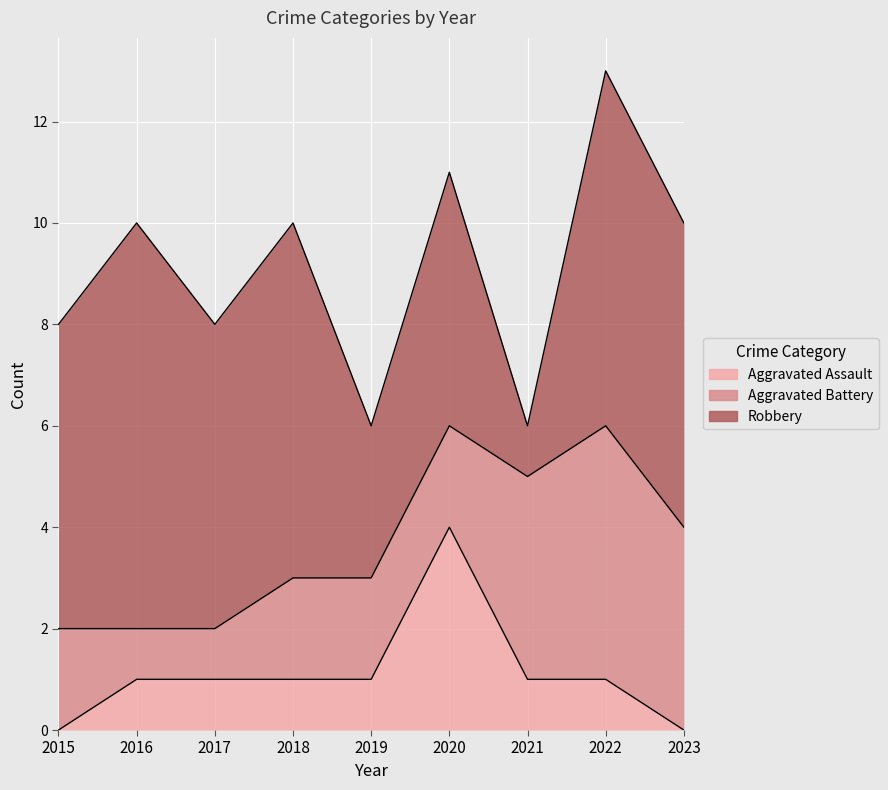

True or false: Aggravated Assault has a value of 1 at 2015.

False